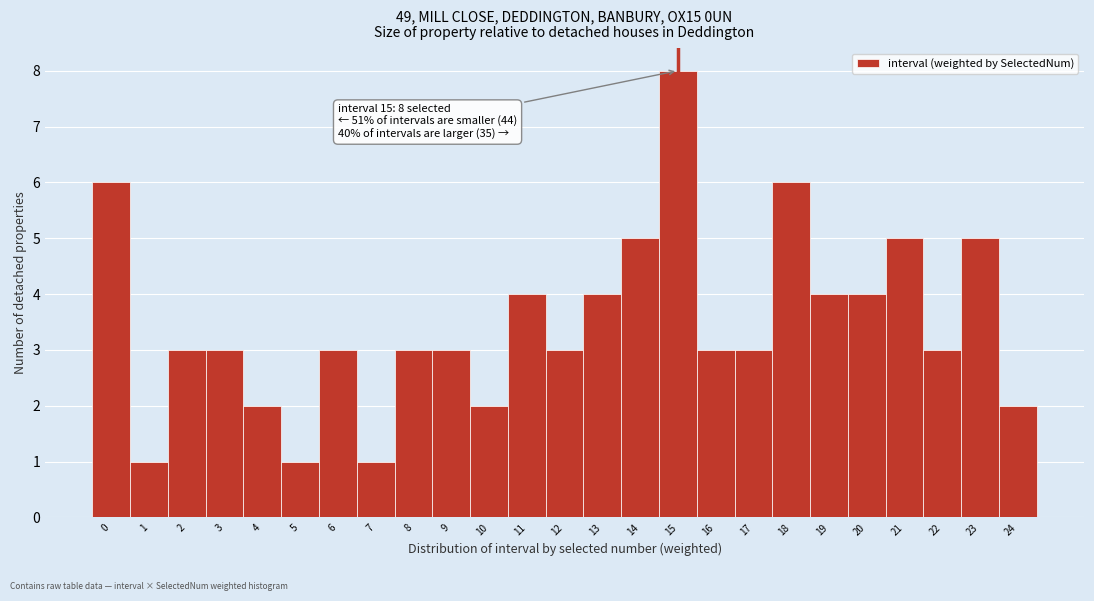

Over which range of the x-axis is the bar tallest?

14.5 to 15.5